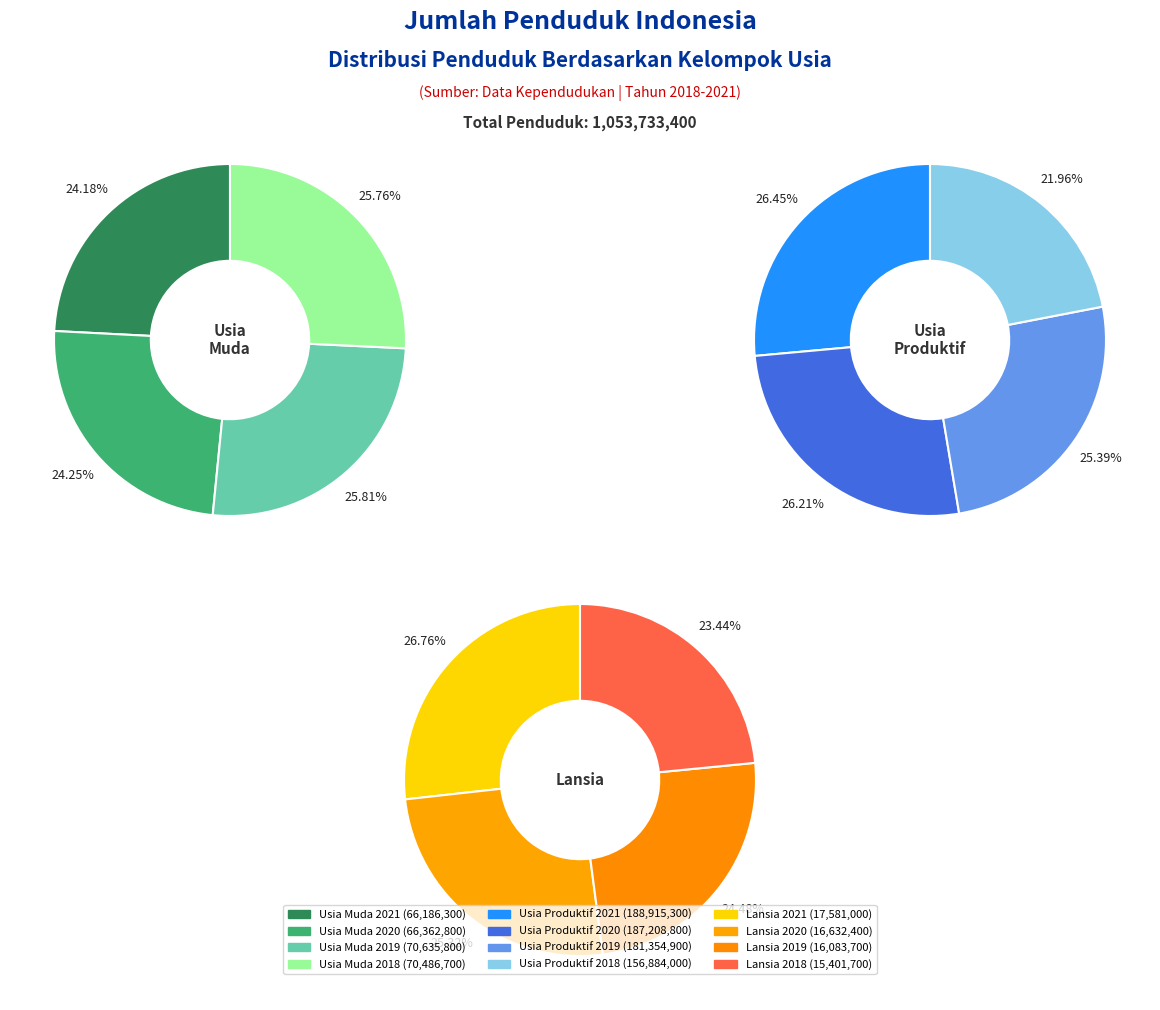

Combined, do 2018 and 2020 account for over 50%?

Yes